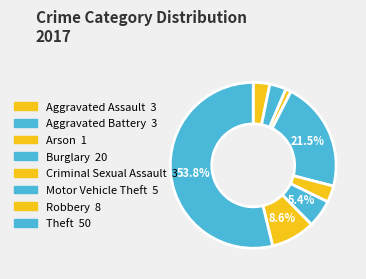

Which has a higher value, Arson or Robbery?

Robbery